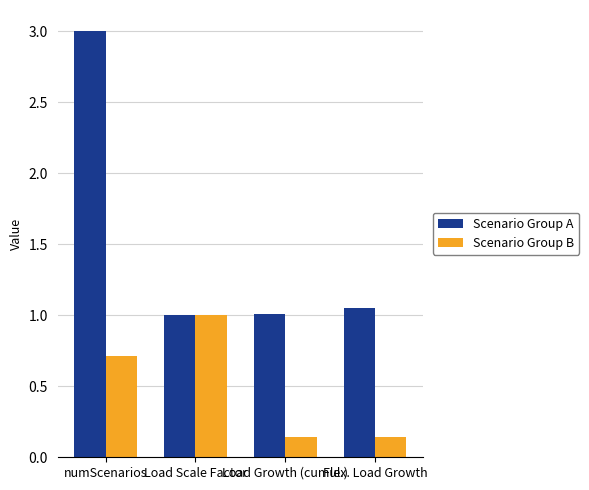

At which category is the sum across all series the highest?

numScenarios